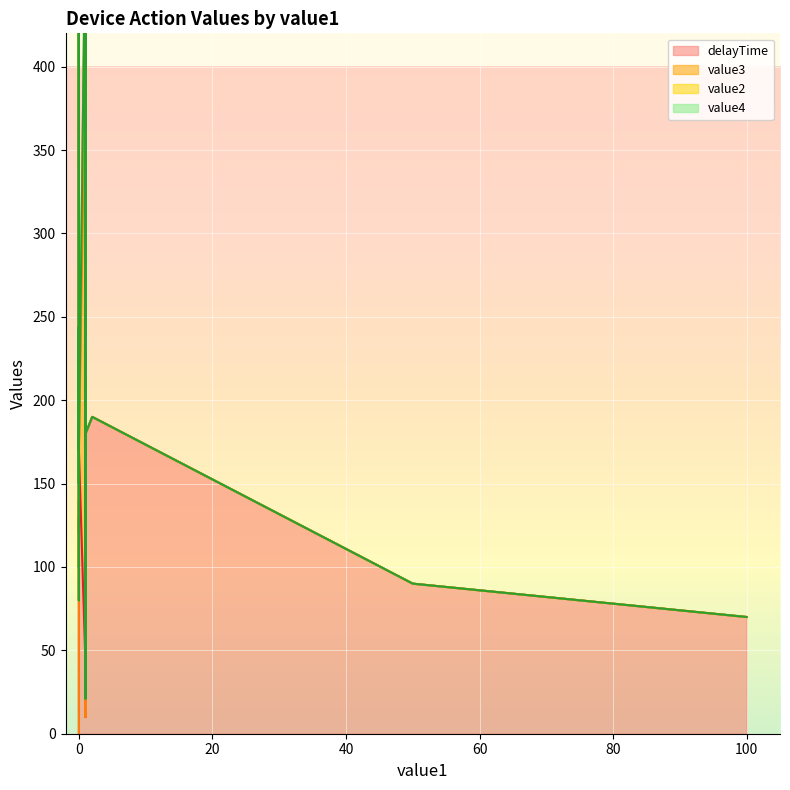

True or false: value2 has more than 2 points higher than both neighbors.

False